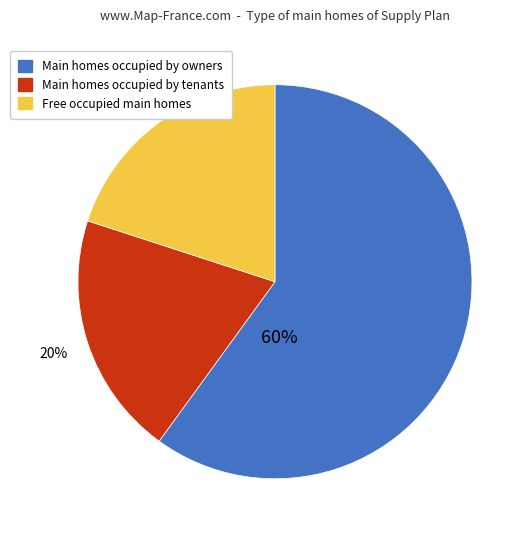

How many slices are in this pie chart?

3